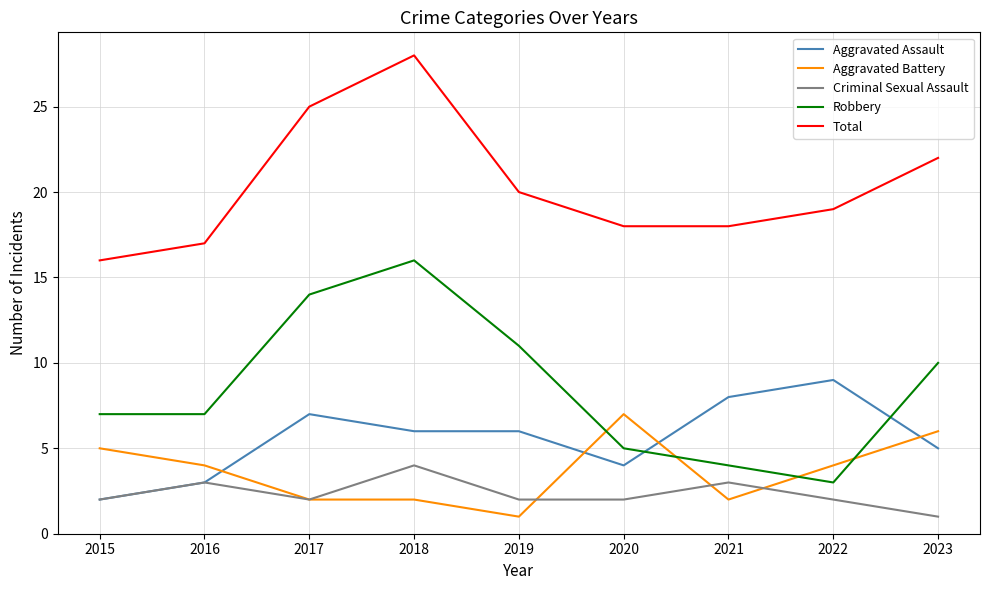

Which series has the largest range (max minus min)?

Robbery